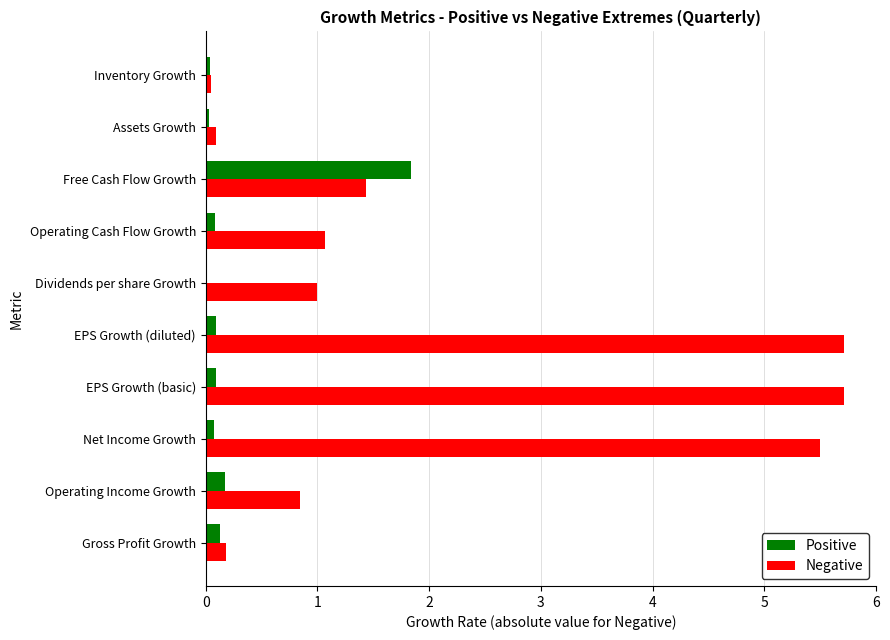

Which series changed the most between Operating Income Growth and Inventory Growth?

Negative